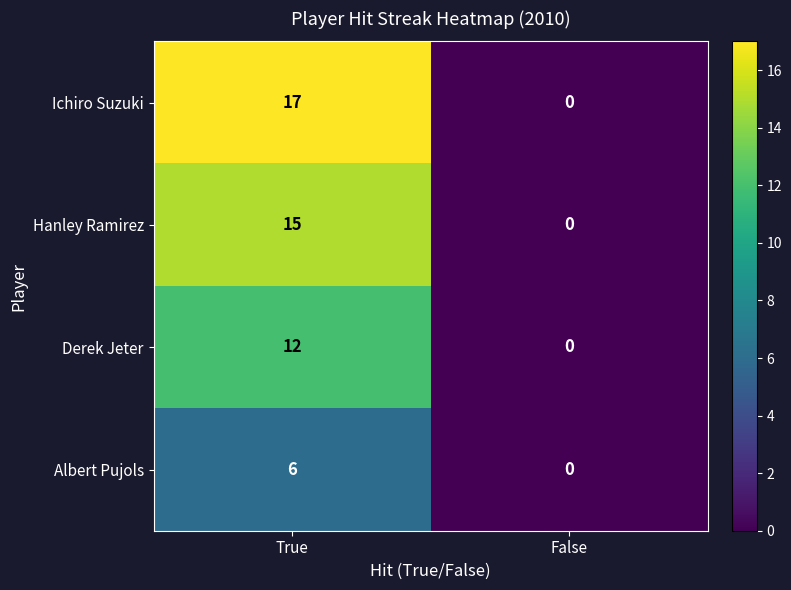

Where is Ichiro Suzuki nearest to the value 8?

False